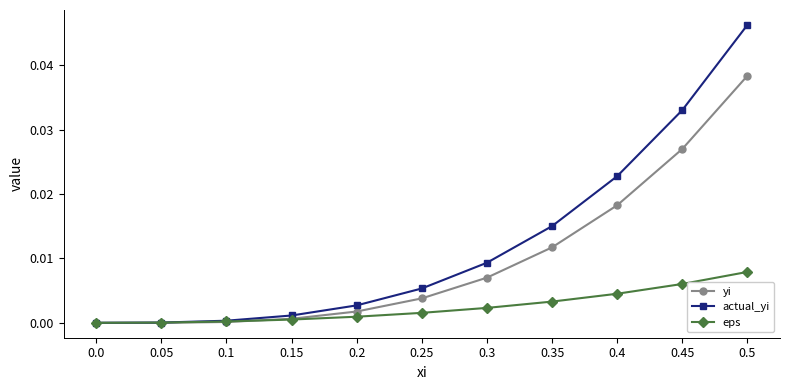

At which category is the sum across all series the highest?

0.5